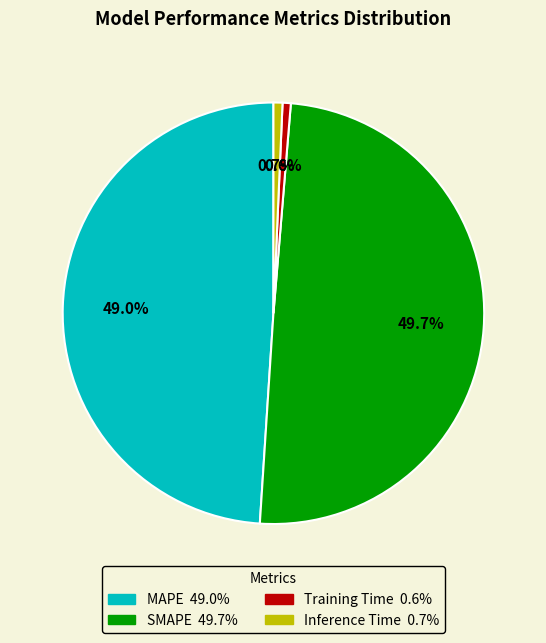

What percentage is NOT represented by SMAPE?

50.3%